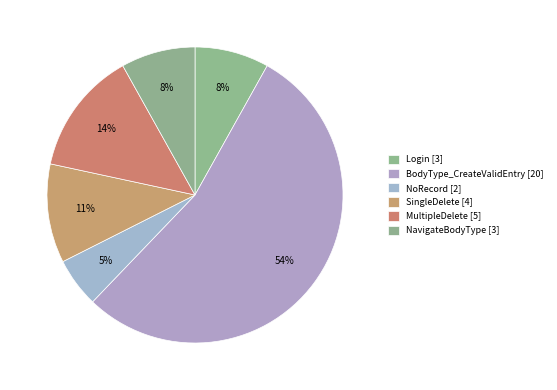

The Login slice represents 8% of the pie. True or false?

True